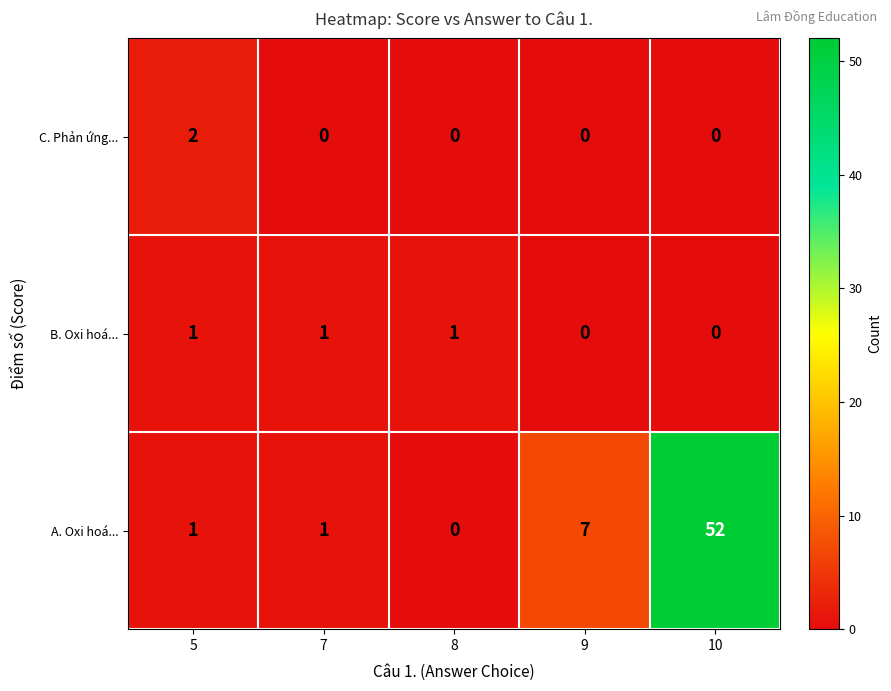

Which series has the largest total across all categories?

A. Oxi hoá...